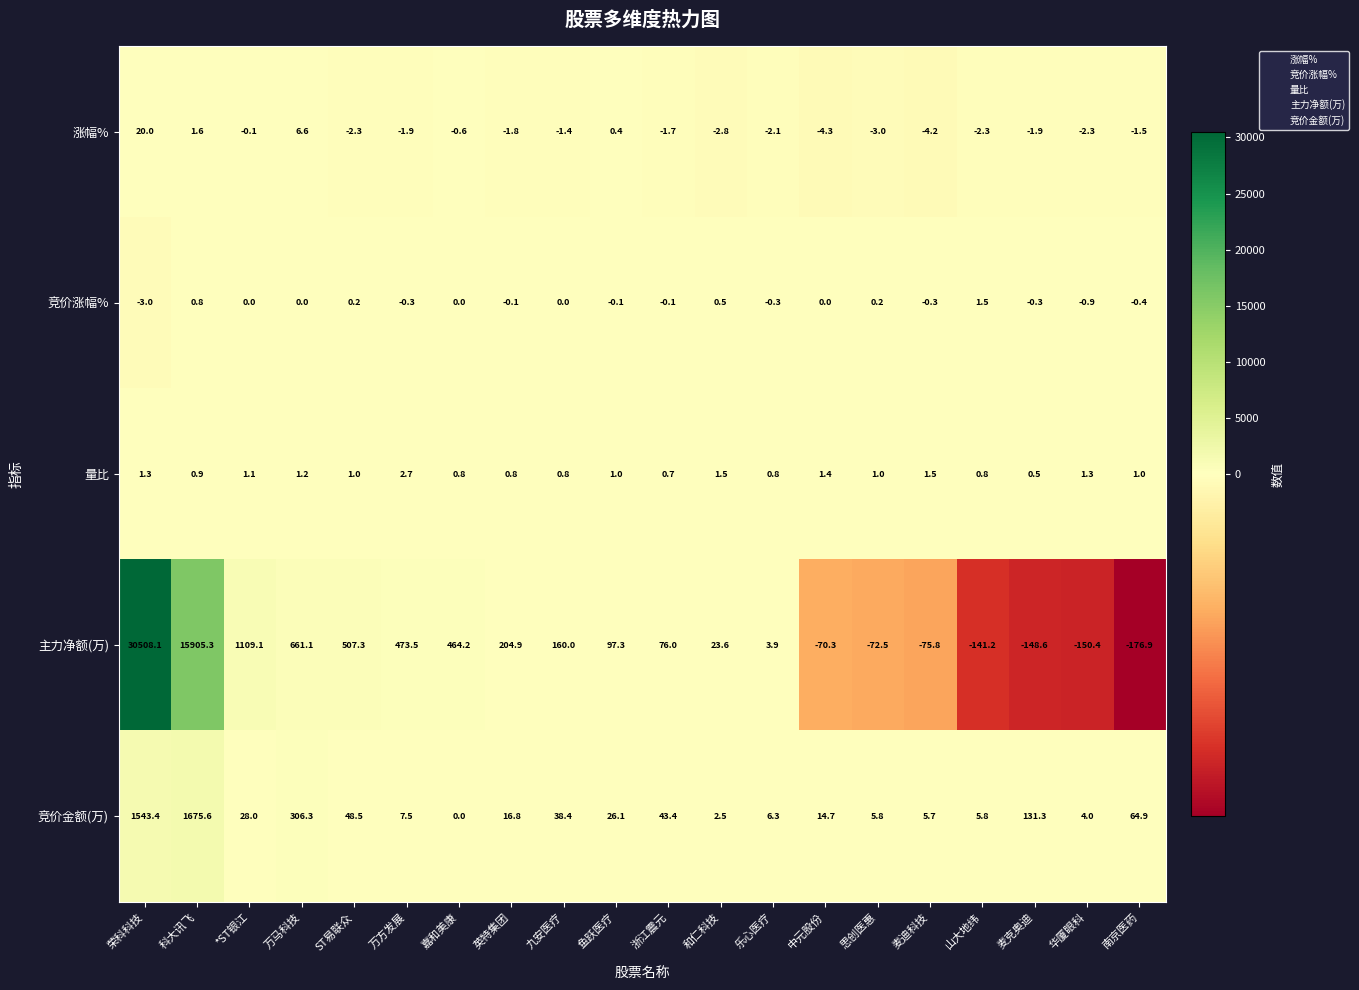

How many distinct data groups are displayed?

5